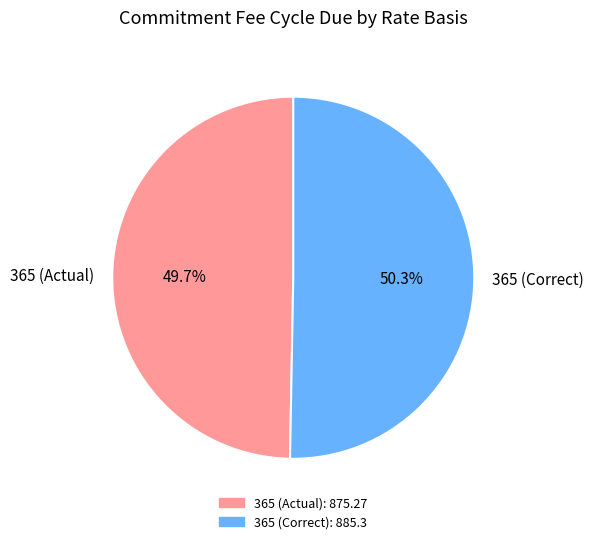

To the nearest percent, what portion does 365 (Correct) represent?

50%